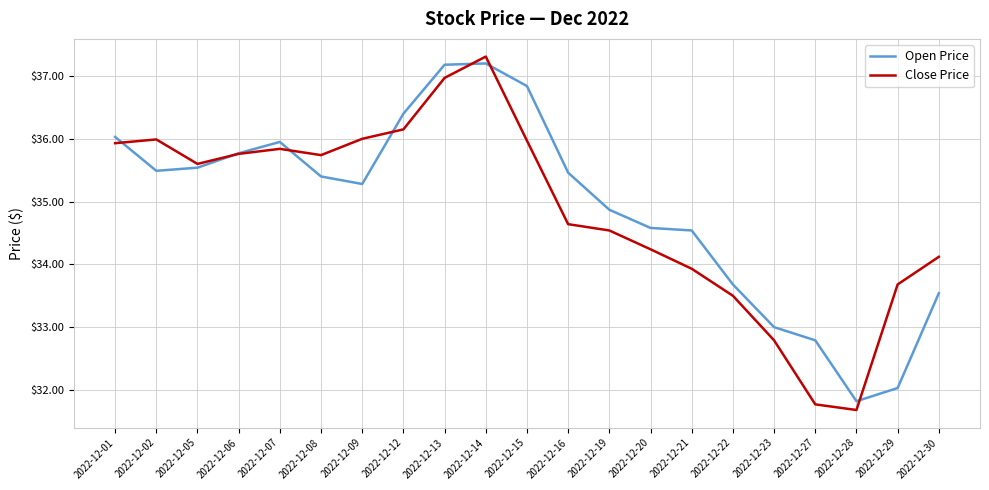

What value does the Close Price series have at 2022-12-16?

34.6